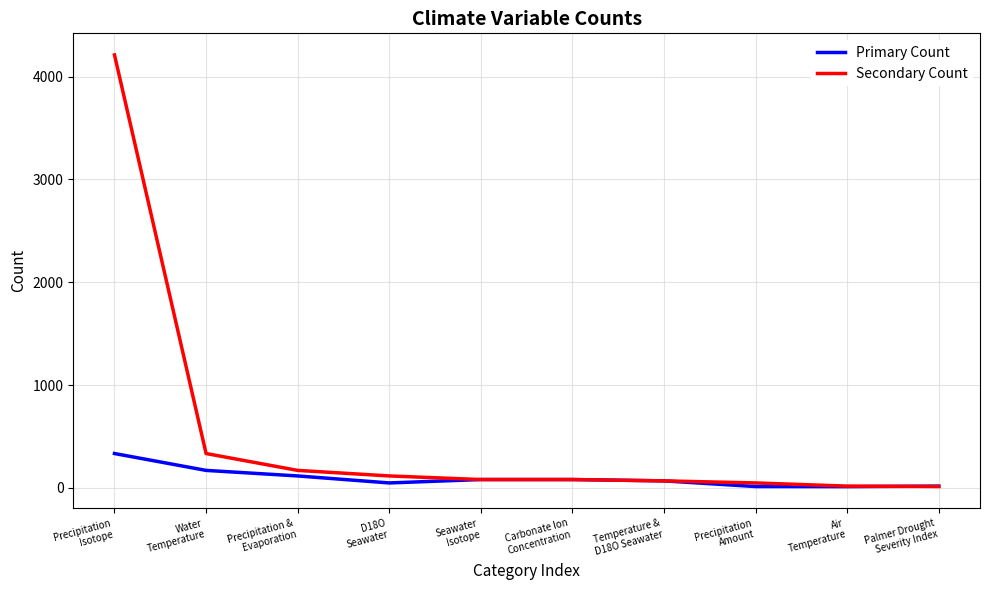

Rank the series by their maximum value, from lowest to highest.

Primary Count, Secondary Count